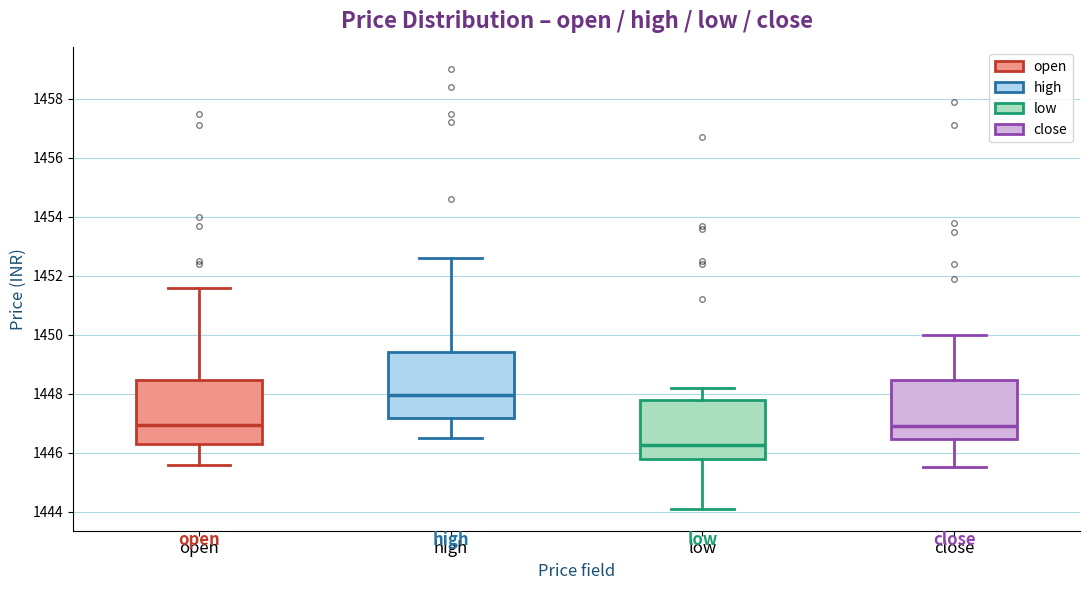

Reading left to right, read every box against the y-axis: the position of its median line, the range the box covers, and the ends of its whiskers. The values are not printed on the chart, so give them approximately, as read against the axis.

open: median 1447.0, box 1446.4 to 1448.4, whiskers 1445.6 to 1451.6
high: median 1448.0, box 1447.2 to 1449.4, whiskers 1446.6 to 1452.6
low: median 1446.2, box 1445.8 to 1447.8, whiskers 1444.2 to 1448.2
close: median 1447.0, box 1446.4 to 1448.4, whiskers 1445.6 to 1450.0